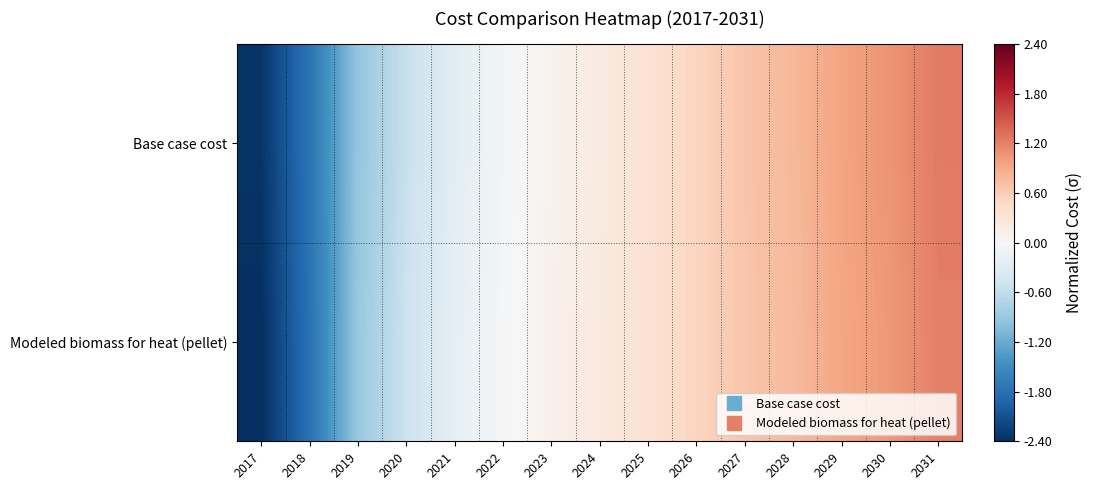

Reading right to left, transcribe all the data shown in this chart.

Base case cost: 2031=1.2	2030=1.1	2029=1.0	2028=0.8	2027=0.7	2026=0.5	2025=0.3	2024=0.2	2023=0.1	2022=-0.1	2021=-0.3	2020=-0.5	2019=-0.9	2018=-1.8	2017=-2.3
Modeled biomass for heat (pellet): 2031=1.2	2030=1.0	2029=0.9	2028=0.8	2027=0.7	2026=0.5	2025=0.4	2024=0.2	2023=0.1	2022=-0.0	2021=-0.2	2020=-0.5	2019=-0.9	2018=-1.8	2017=-2.4